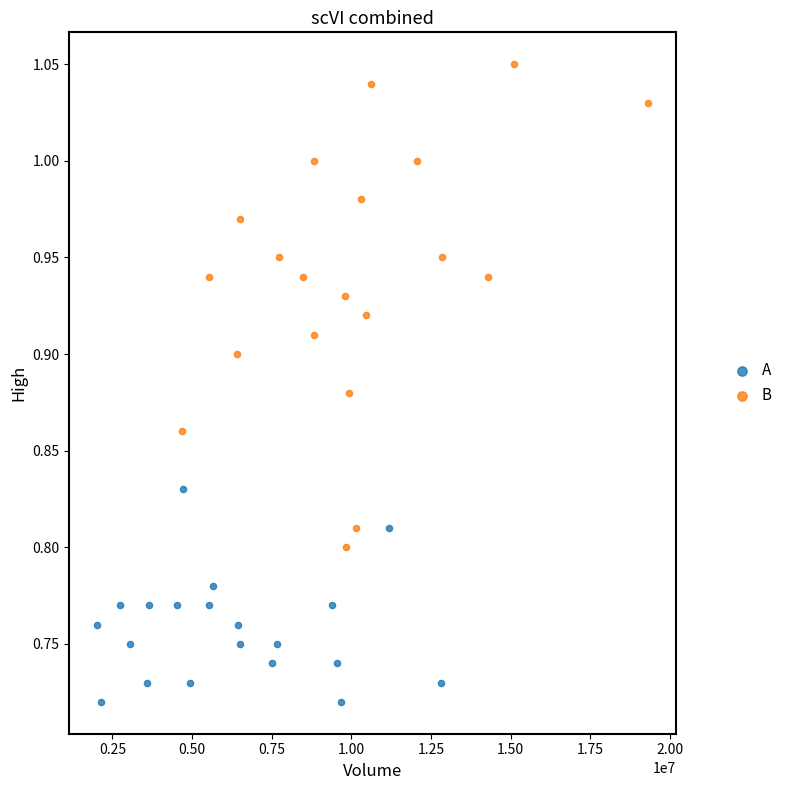

Which series contains the lowest Y value?

A